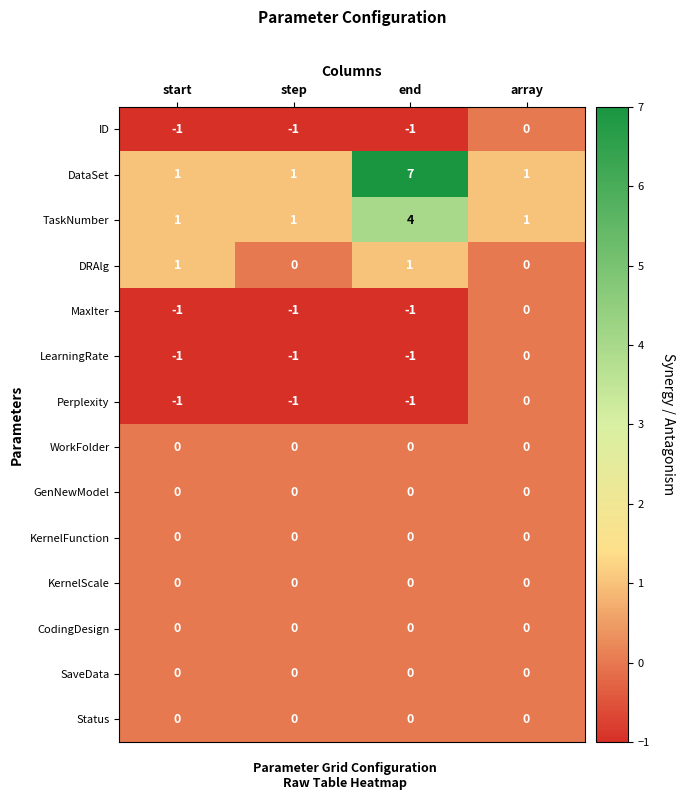

Which series has the largest range (max minus min)?

DataSet